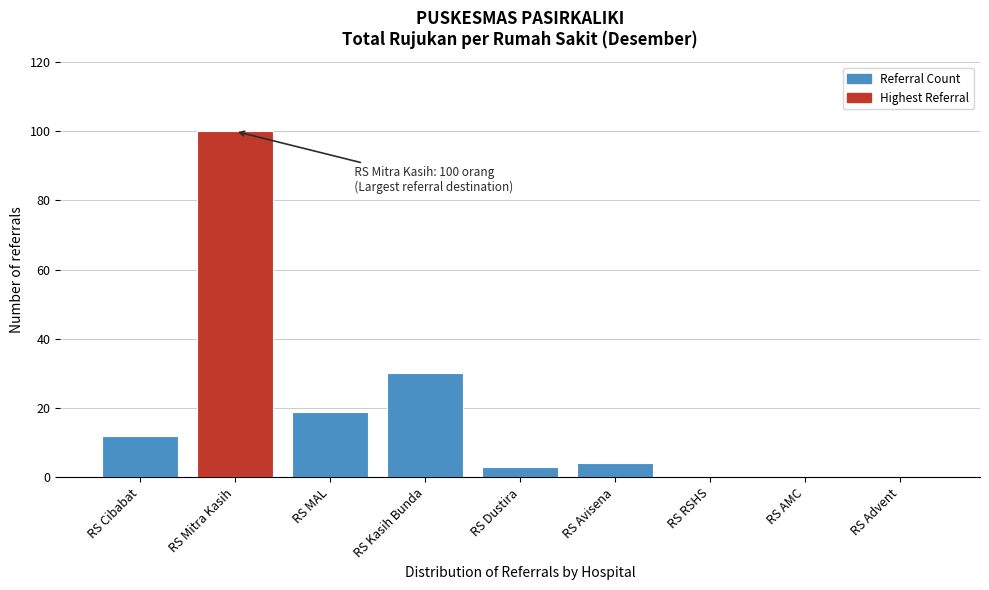

What is the sum of all values?

168